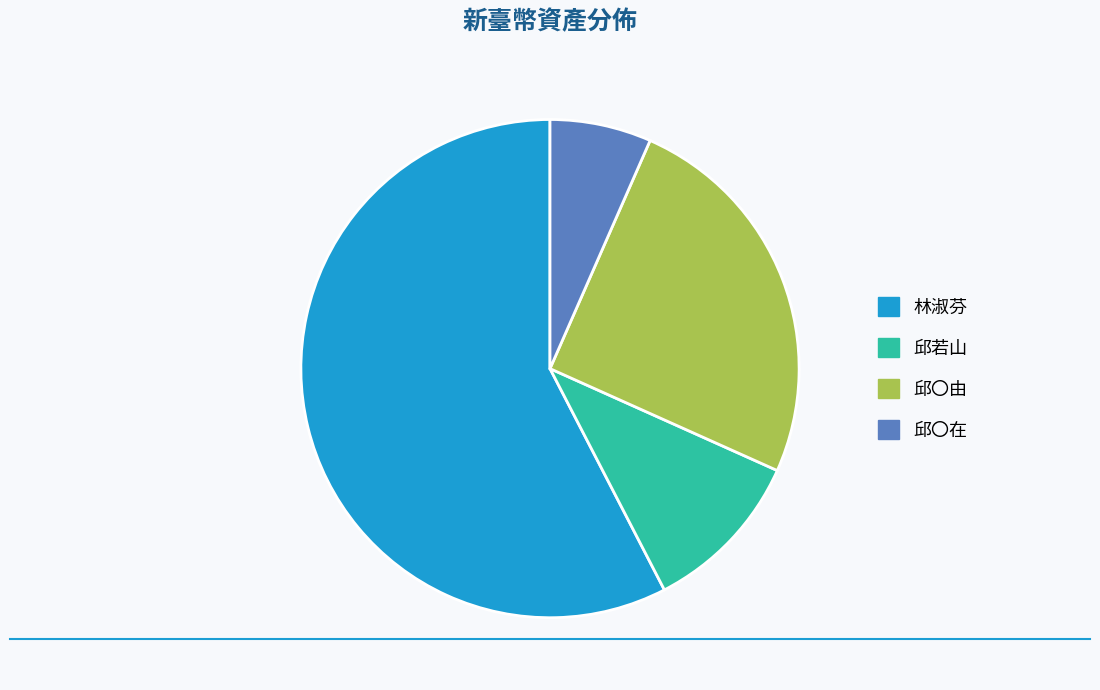

Is the sum of 邱〇在 and 邱〇由 greater than half?

No